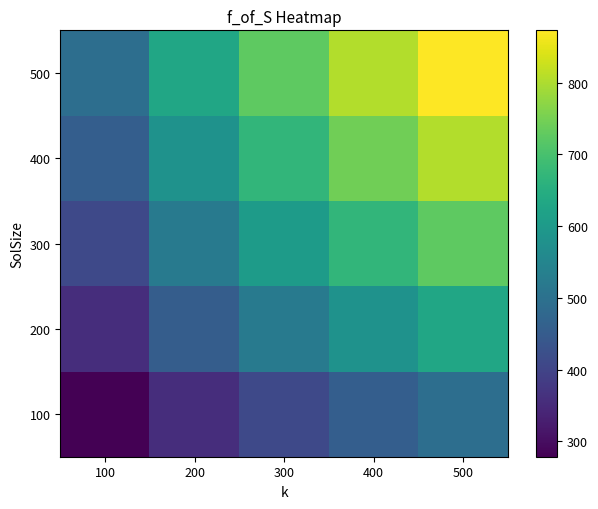

What is the total value across all series at 200?

2542.6